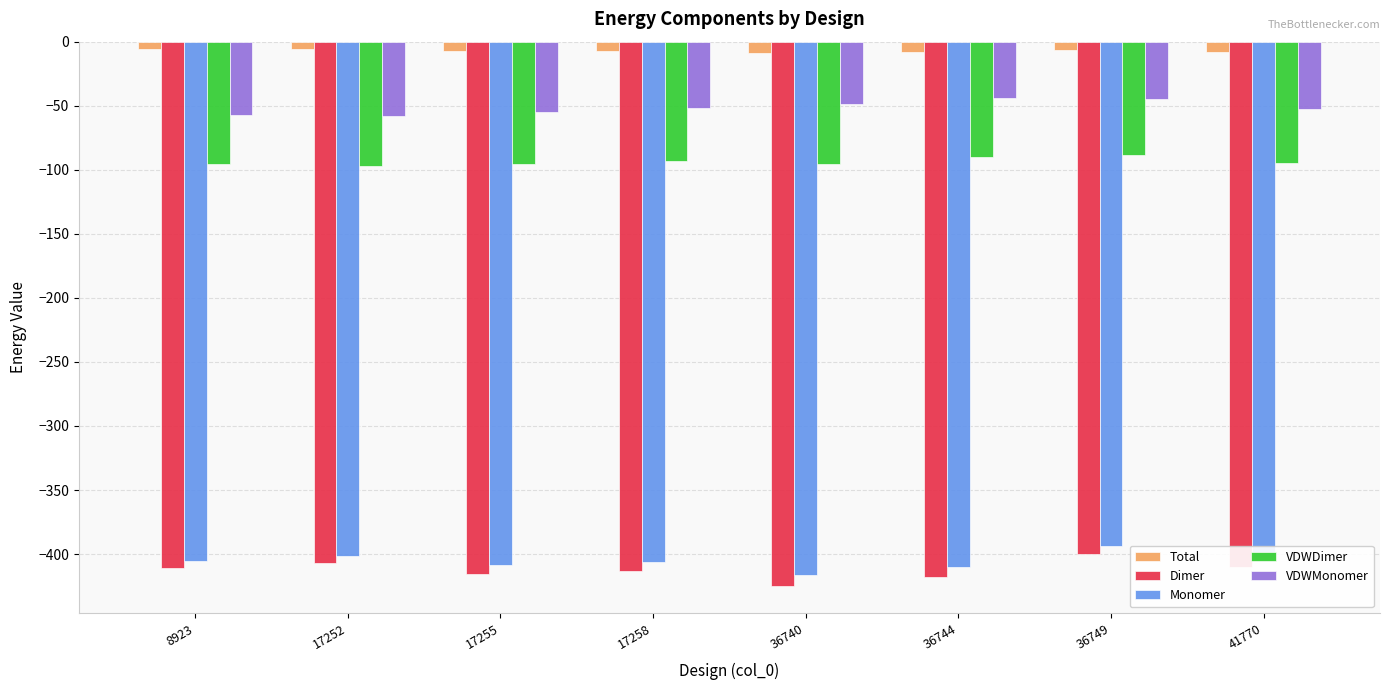

True or false: VDWDimer has a value of -89.6 at 36744.

True